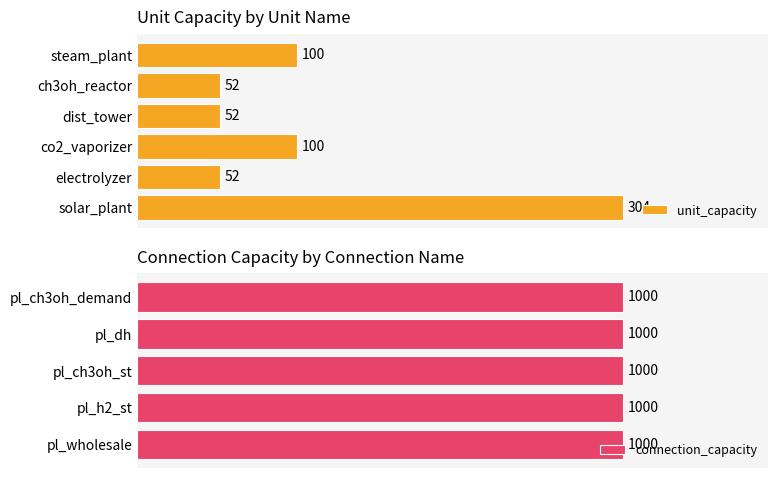

Which category has the highest value in the unit_capacity series?

solar_plant